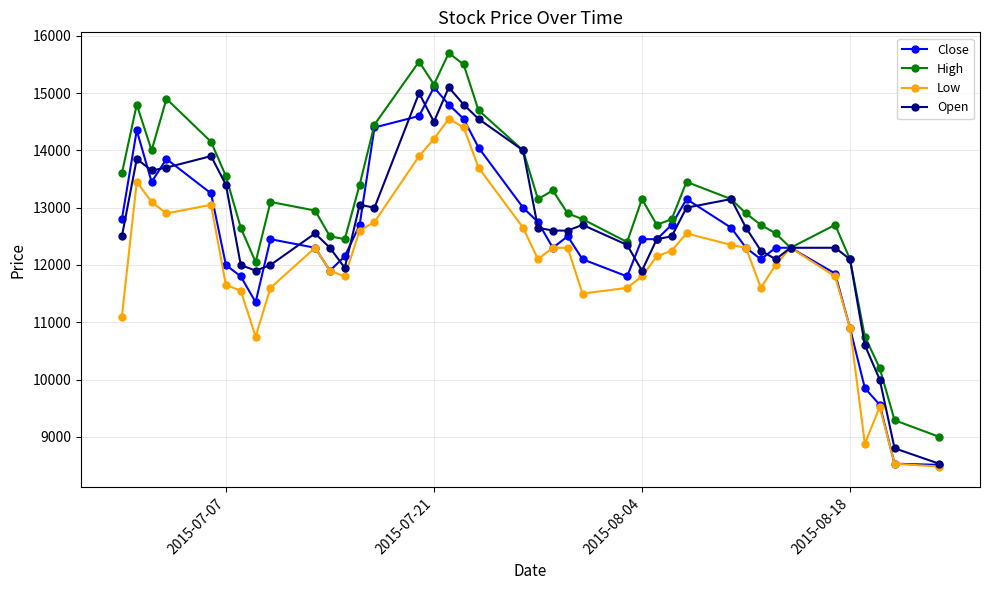

True or false: Low has more than 2 interior local peaks.

True